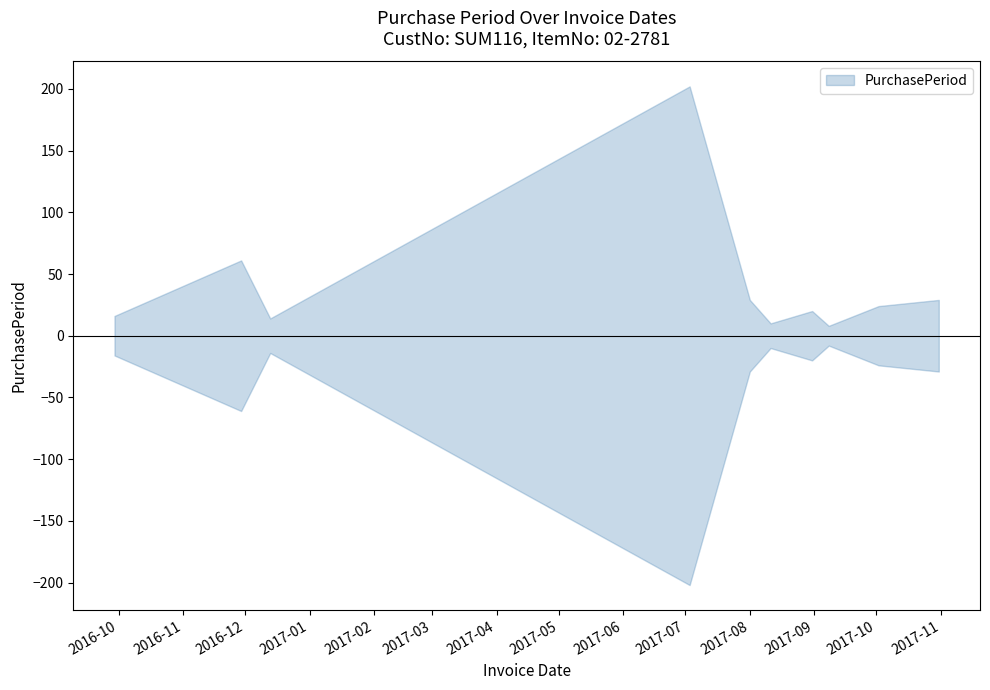

Rank the categories by value from lowest to highest.

2017-09-08, 2017-08-11, 2016-12-13, 2016-09-29, 2017-08-31, 2017-10-02, 2017-08-01, 2017-10-31, 2016-11-29, 2017-07-03